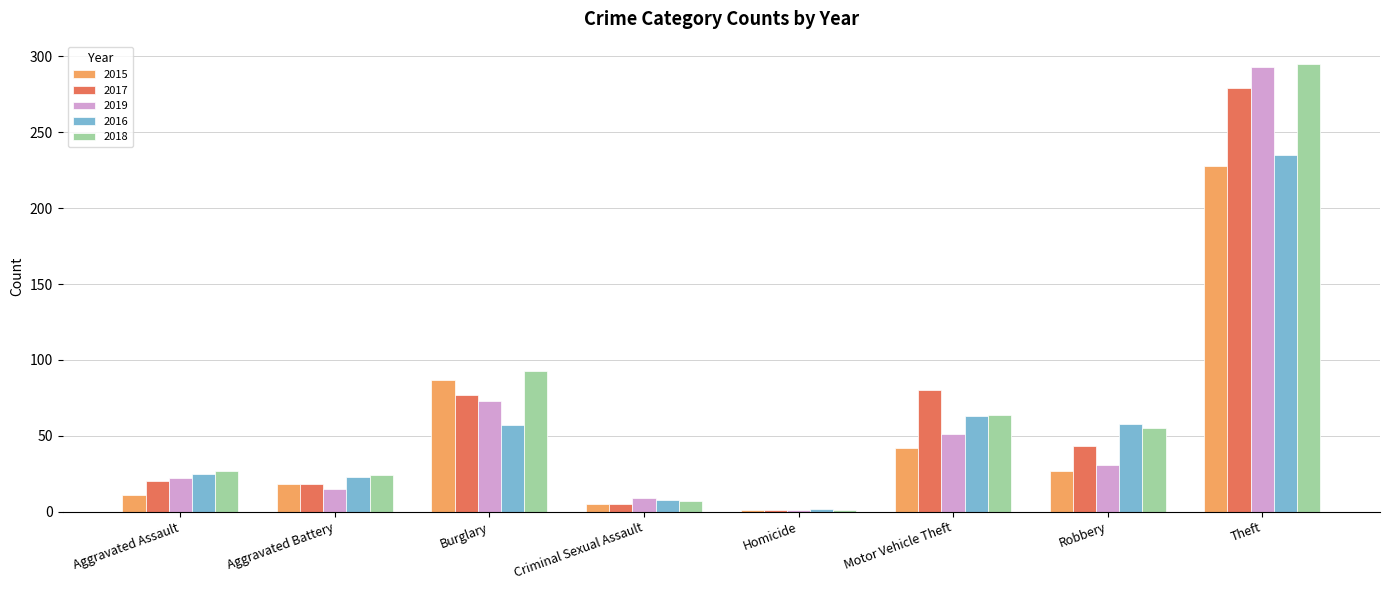

Is it true that 2018 equals 1 at Homicide?

True